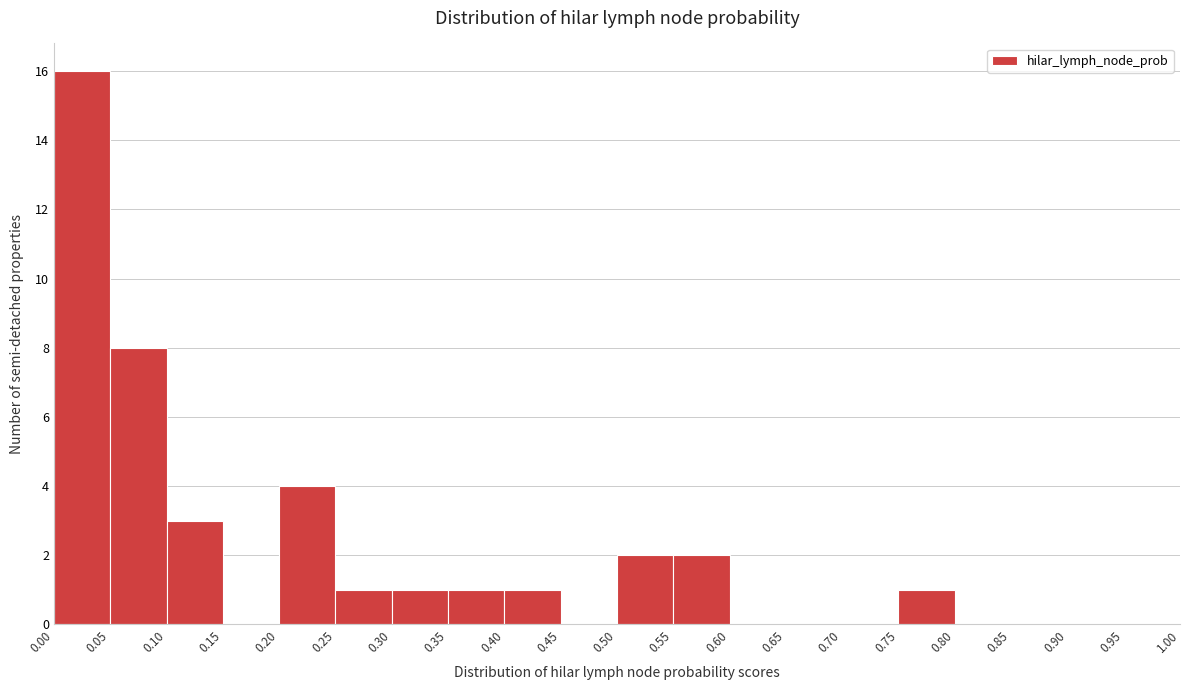

Reading left to right, transcribe this chart: for each bar, give the range it covers on the x-axis and its height. The values are not printed on the chart, so give them approximately, as read against the axis.

0.00 to 0.05: 16
0.05 to 0.10: 8
0.10 to 0.15: 3
0.15 to 0.20: 0
0.20 to 0.25: 4
0.25 to 0.30: 1
0.30 to 0.35: 1
0.35 to 0.40: 1
0.40 to 0.45: 1
0.45 to 0.50: 0
0.50 to 0.55: 2
0.55 to 0.60: 2
0.60 to 0.65: 0
0.65 to 0.70: 0
0.70 to 0.75: 0
0.75 to 0.80: 1
0.80 to 0.85: 0
0.85 to 0.90: 0
0.90 to 0.95: 0
0.95 to 1.00: 0